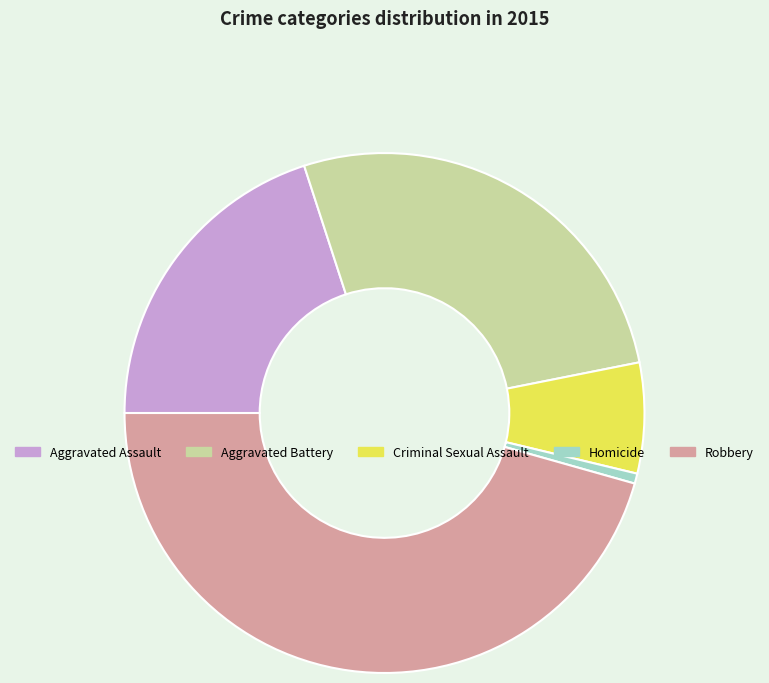

Count the number of slices in the pie.

5